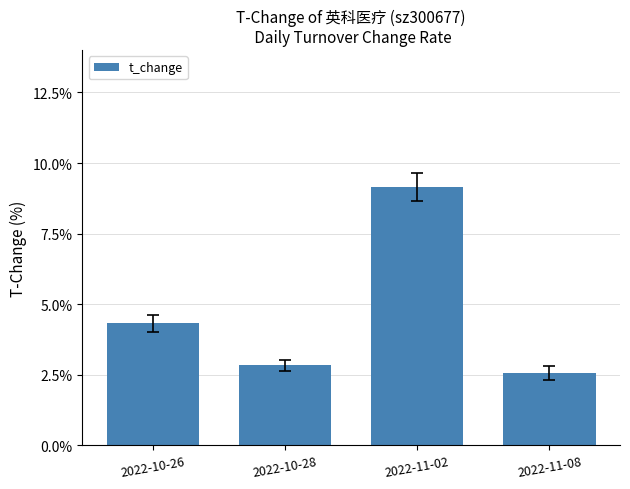

At which label does the data first exceed 4?

2022-10-26